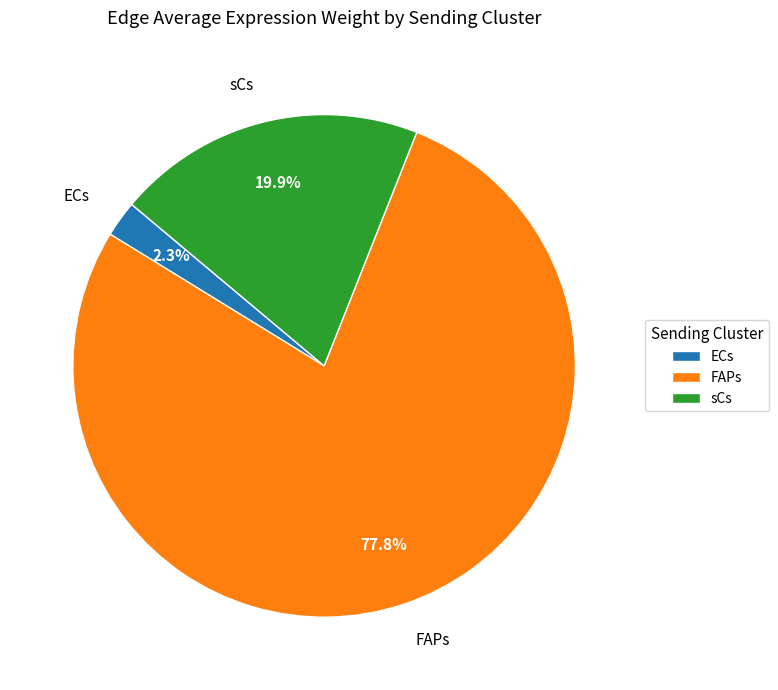

Is it true that FAPs is 78% of the pie?

True